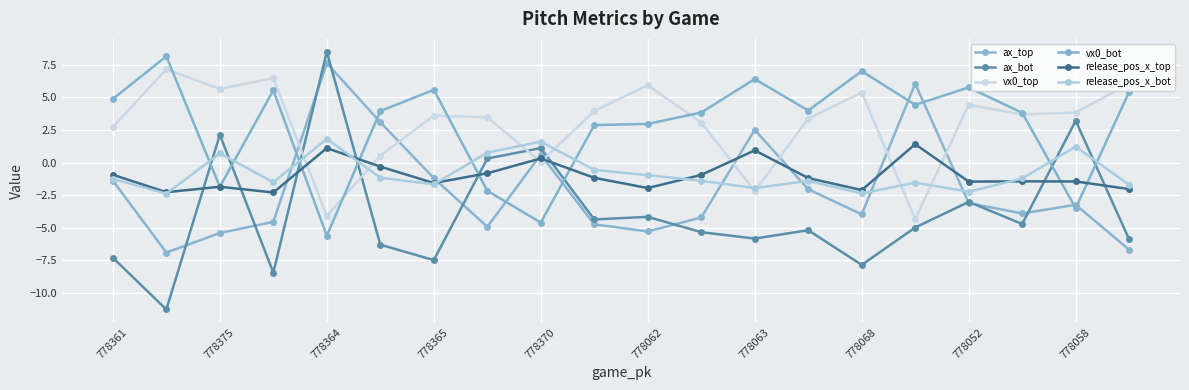

Is this an area chart (filled region under the line)?

No